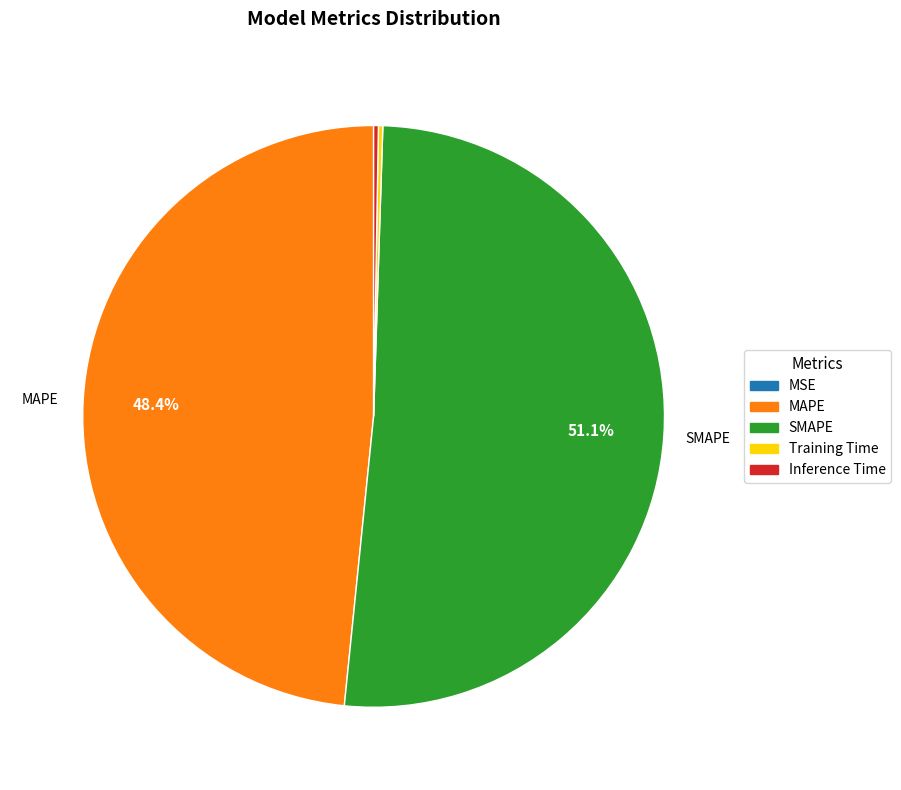

Which slice is the largest?

SMAPE